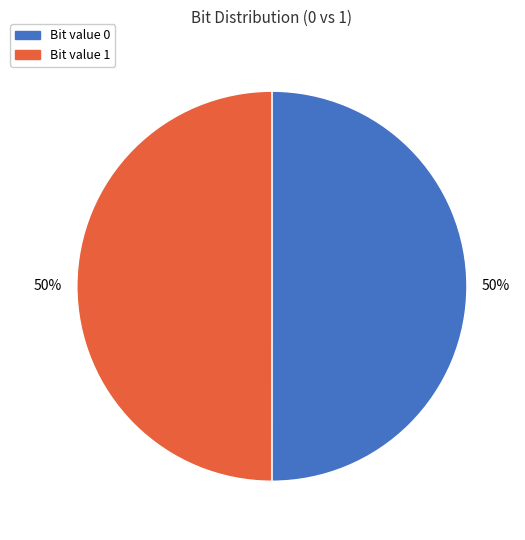

To the nearest percent, what is the average slice percentage?

50%